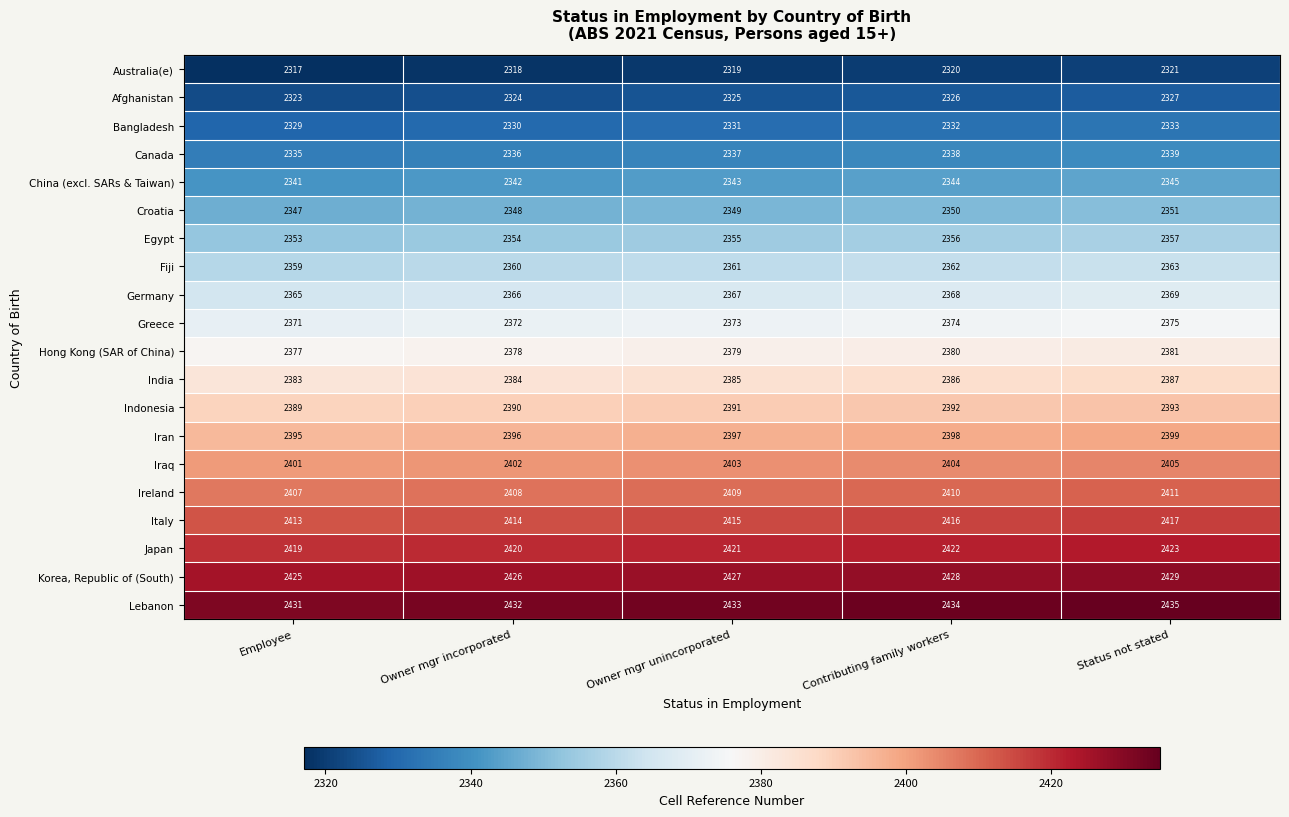

What is the spread (max minus min) of values at Owner mgr incorporated?

114